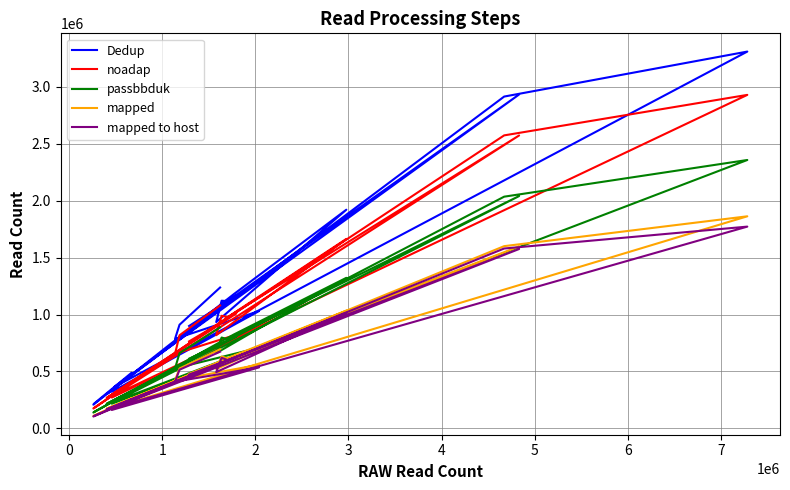

In noadap, how many points are higher than both neighbors (excluding endpoints)?

7